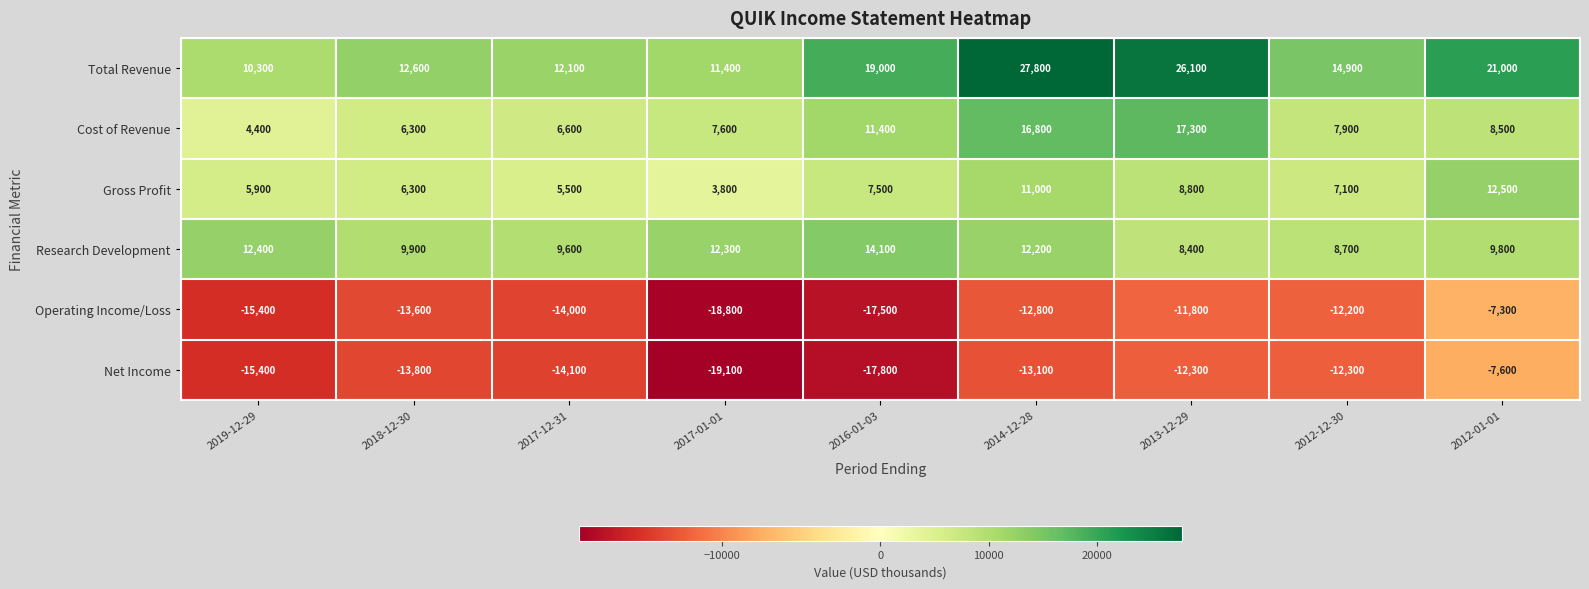

At which category does the chart reach its peak across all series?

2014-12-28